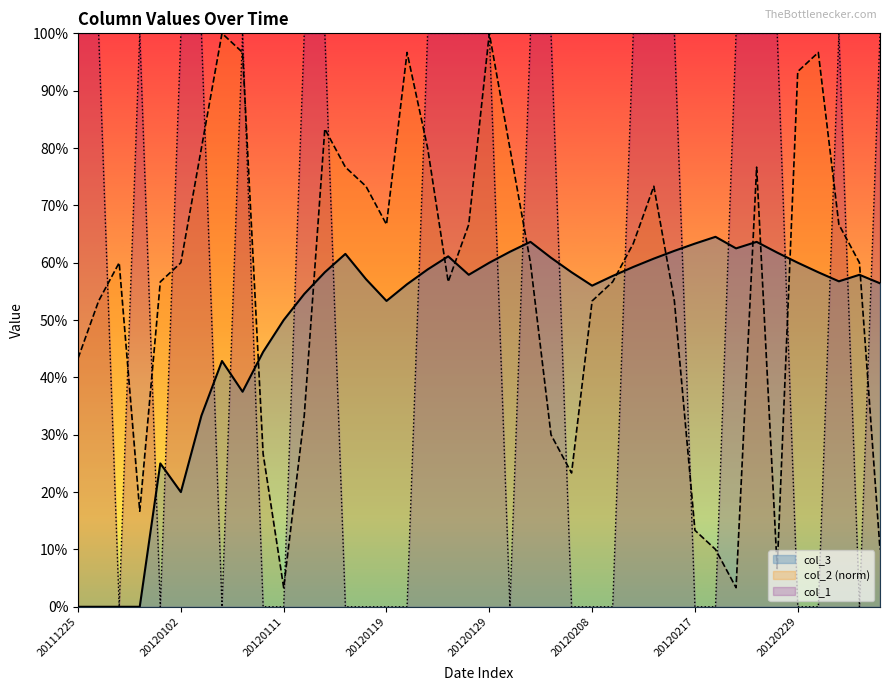

List the series in order of their peak value, highest first.

col_2, col_1, col_3